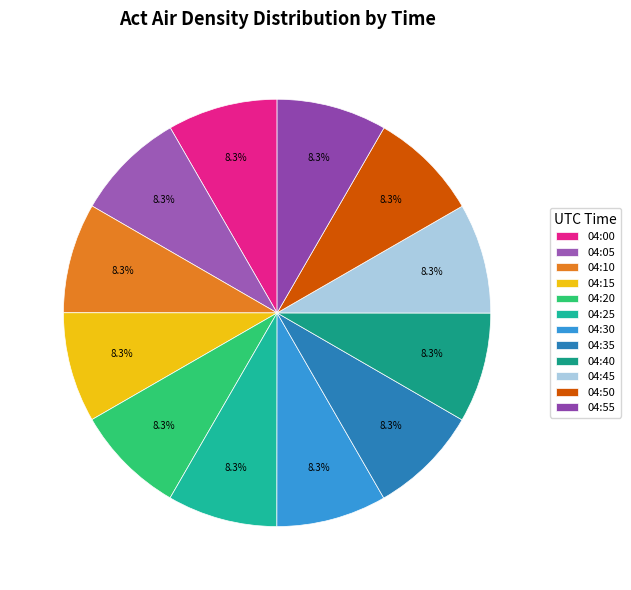

How much of the chart is everything except 04:40?

91.7%